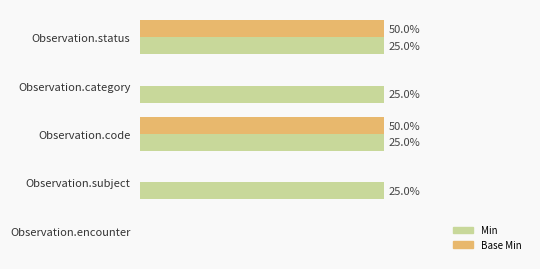

What are all the series names shown in the legend?

Min, Base Min